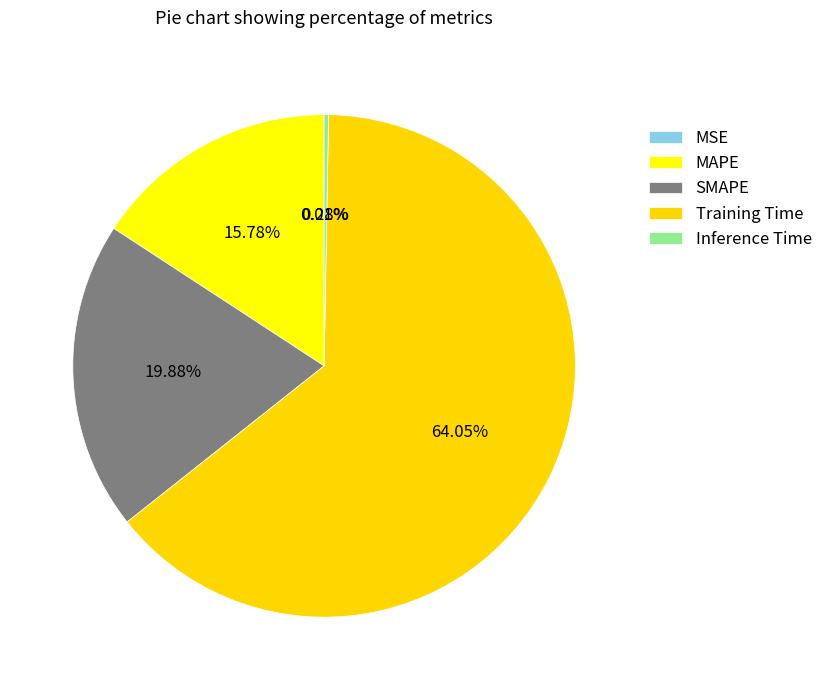

What is the change in value from MSE to Training Time?

+1.7